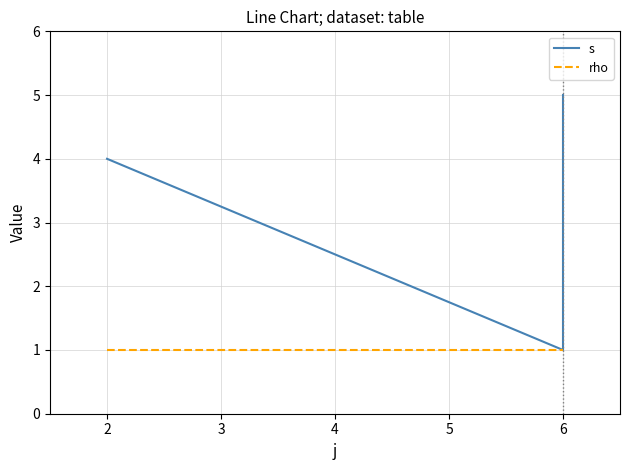

True or false: s has more than 2 points higher than both neighbors.

False